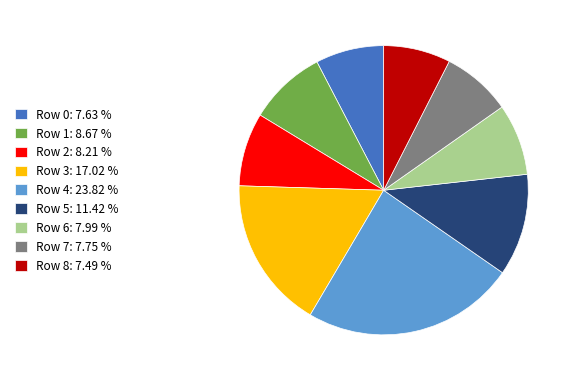

Approximately how many times larger is the value at Row 1: 8.67 % compared to Row 5: 11.42 %?

0.8